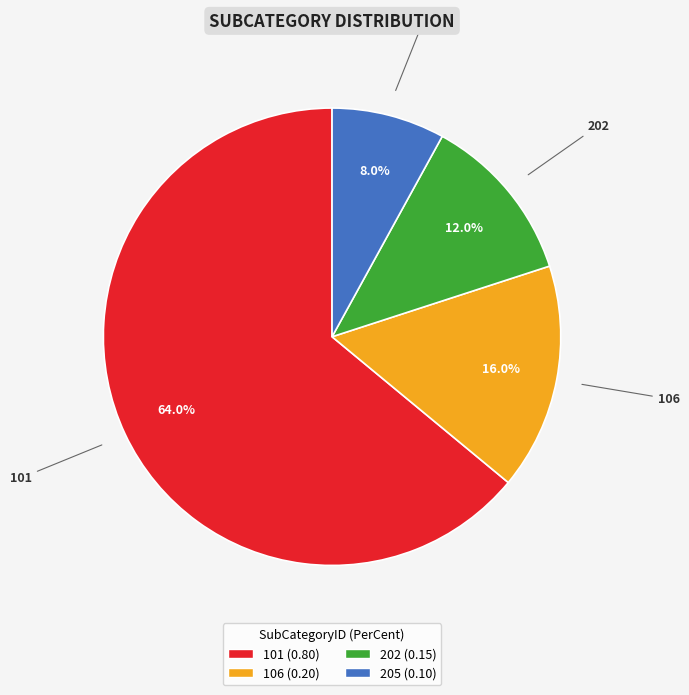

How many segments does this pie chart have?

4